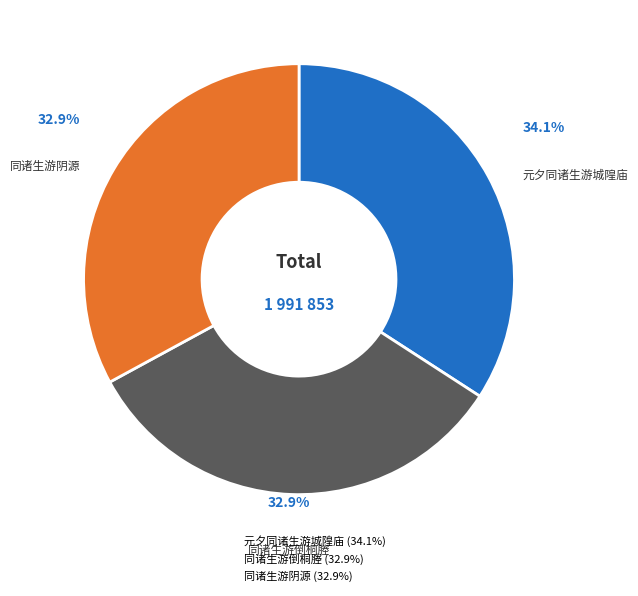

Combined, what portion of the pie is 同诸生游阴源 and 元夕同诸生游城隍庙?

67.1%